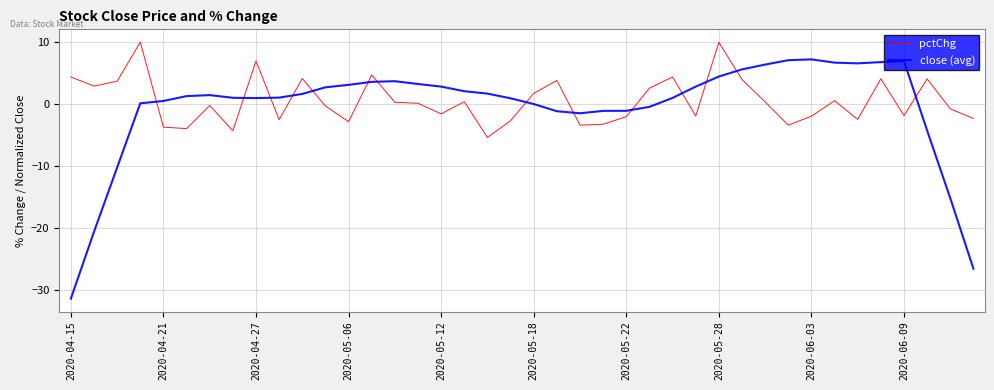

What is the maximum value for pctChg?

10.0